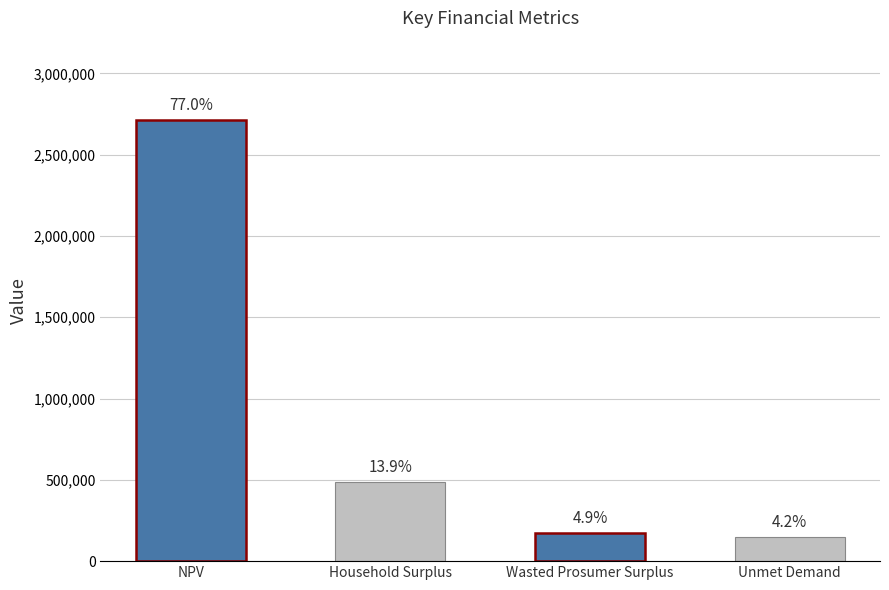

What position from the left is Household Surplus?

2